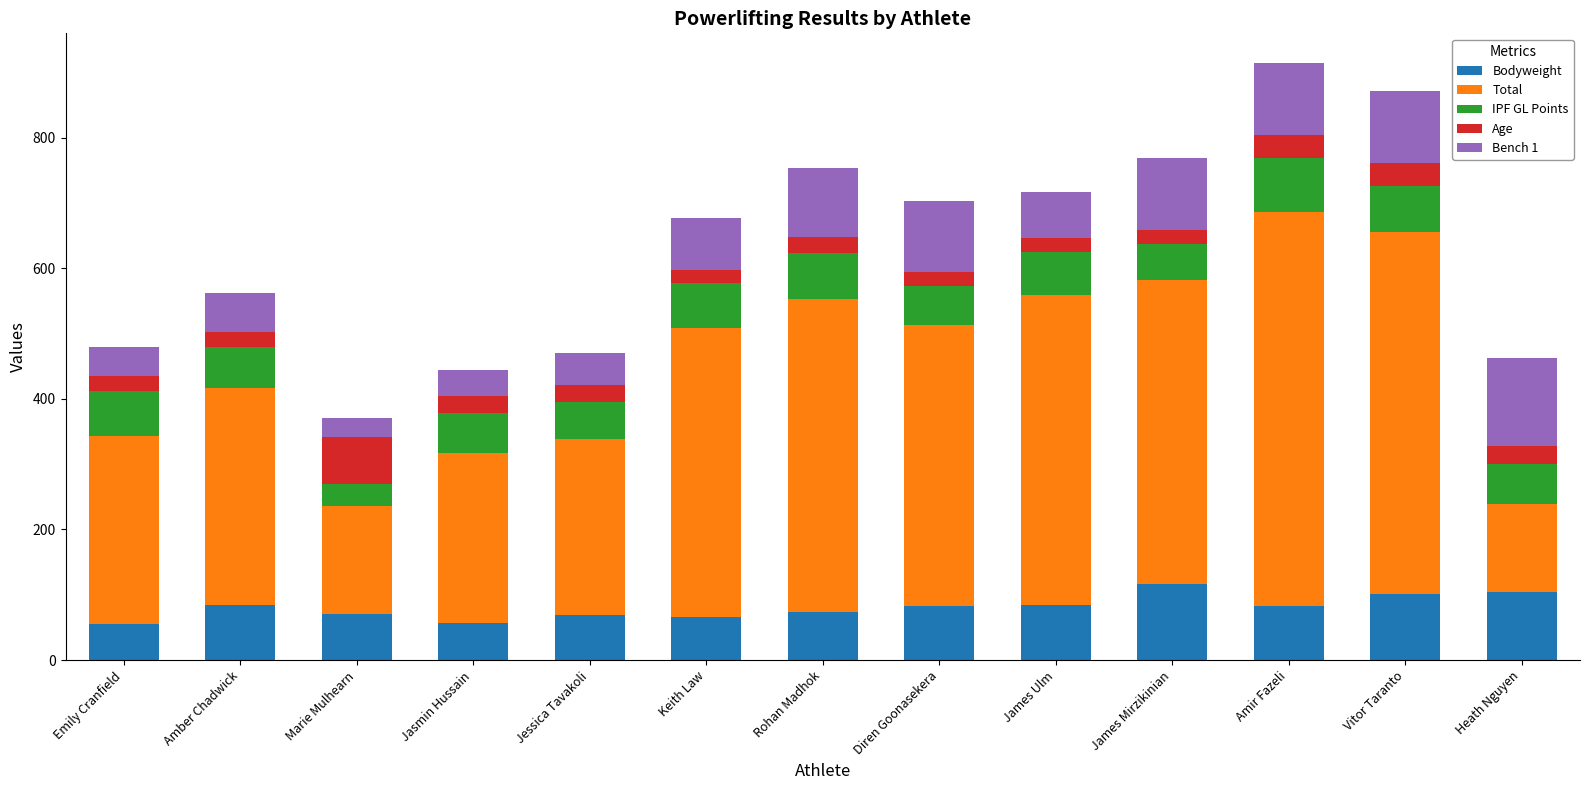

True or false: Bodyweight has a value of 92.4 at Jasmin Hussain.

False